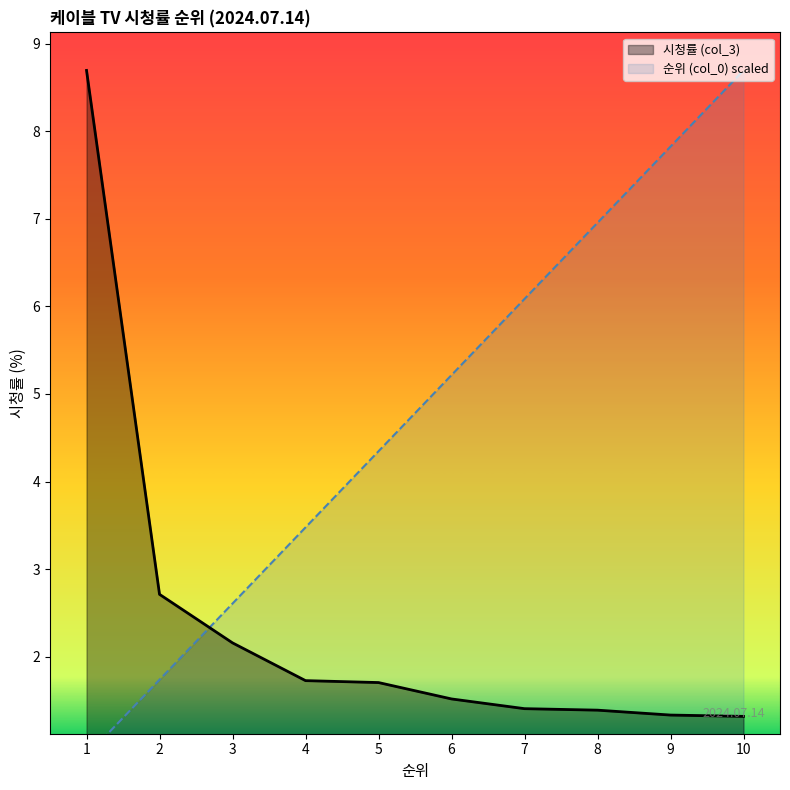

True or false: 시청률 (col_3) and 순위 (col_0) cross at least once.

True